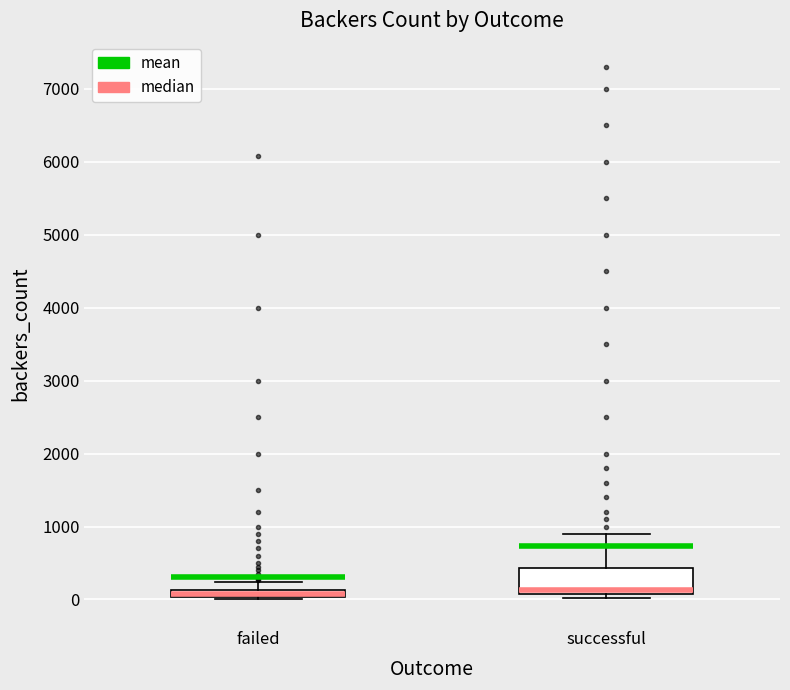

Where is the lower edge of the box for successful on the y-axis? The values are not printed on the chart, so give them approximately, as read against the axis.

100